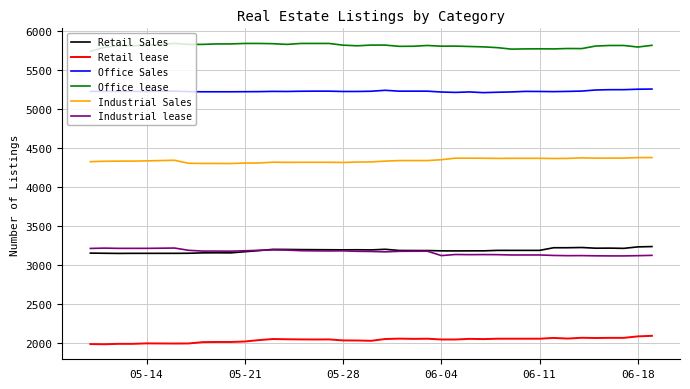

True or false: Industrial lease and Retail lease intersect in this chart.

False